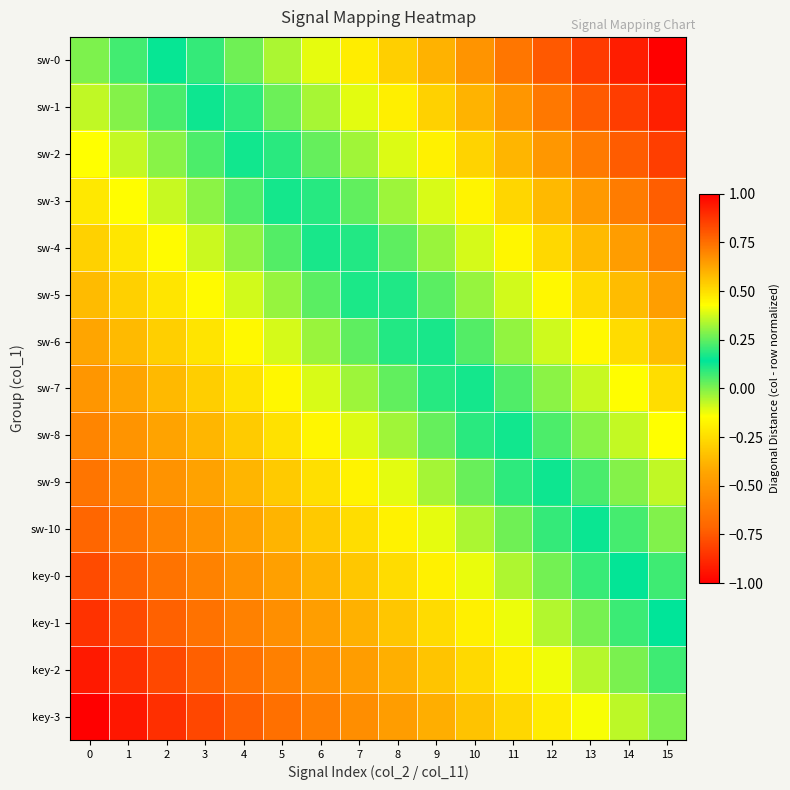

What is the total value across all series at 7?

-0.5